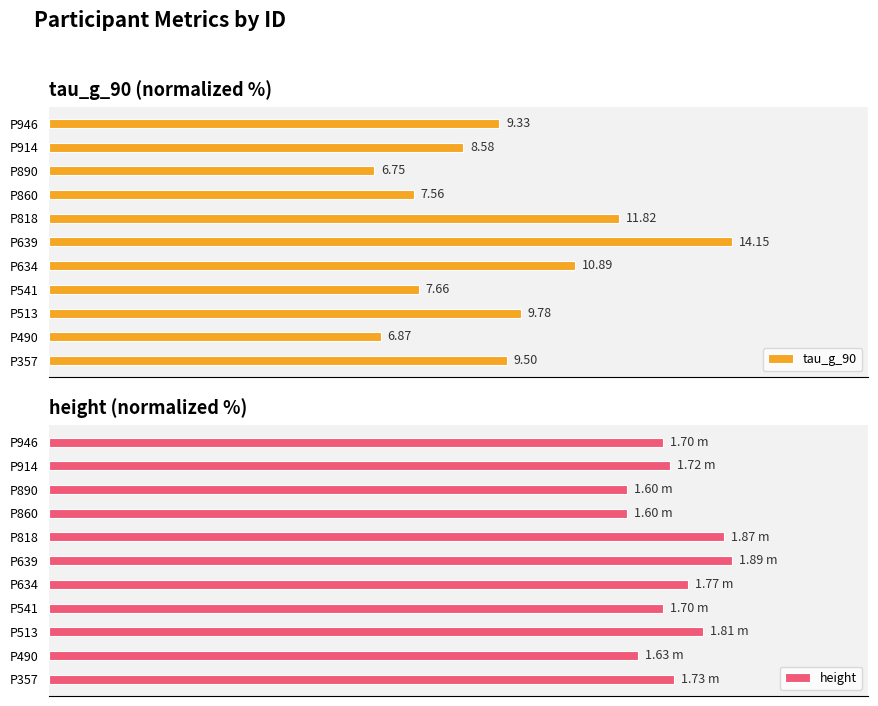

Rank the series by their maximum value, from highest to lowest.

tau_g_90, height